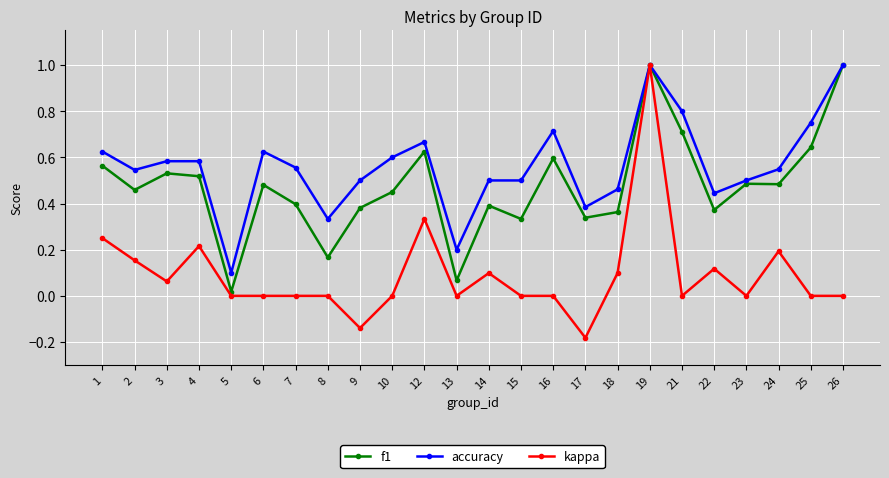

Rank the series at 1 from highest to lowest value.

accuracy, f1, kappa